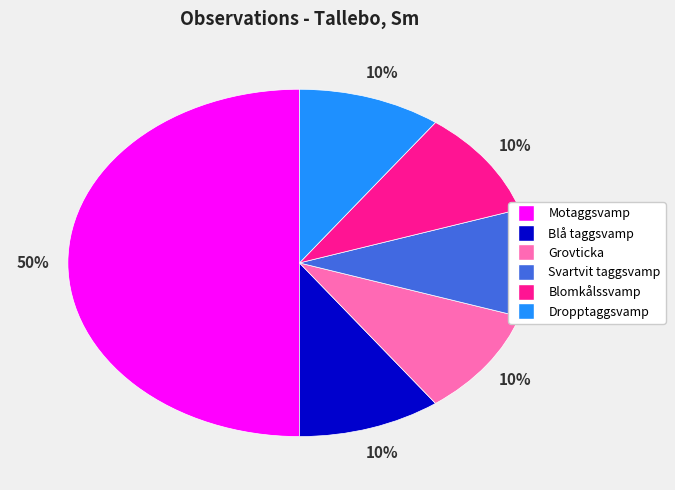

Is Blomkålssvamp the majority of the pie?

No